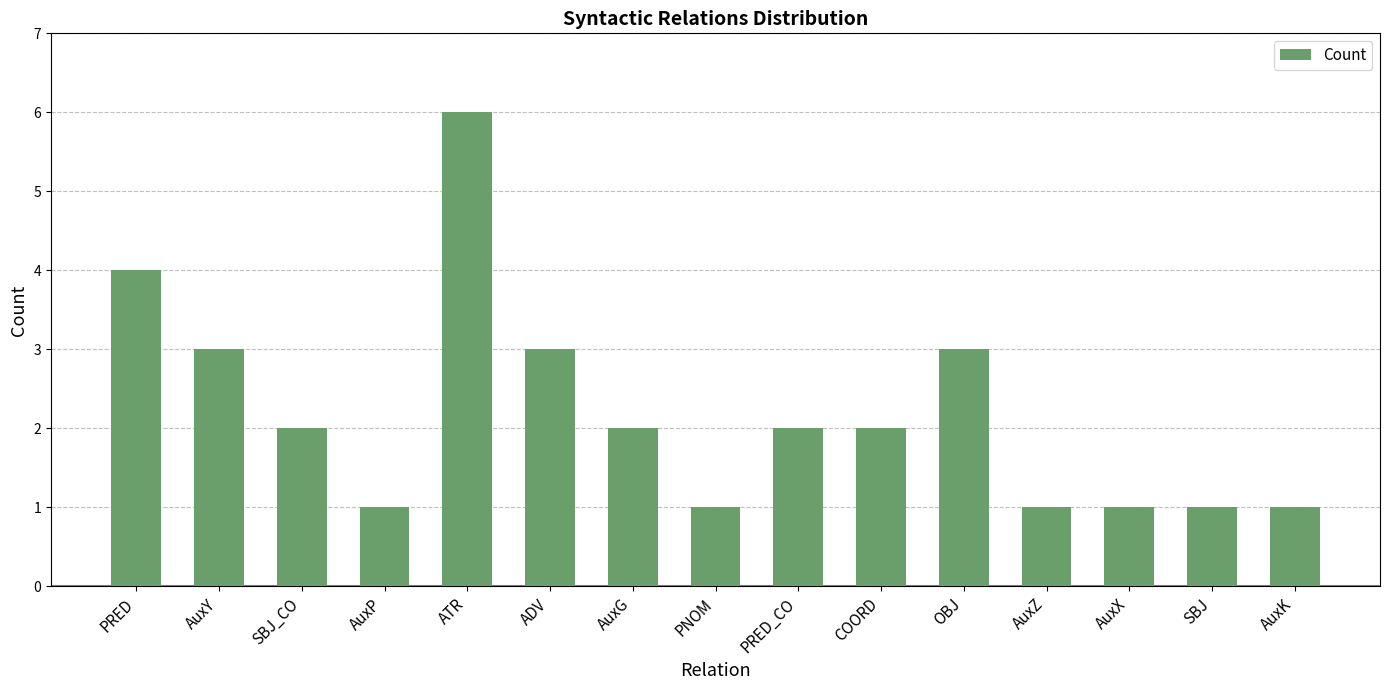

Reading left to right, what are all the values shown in this chart?

4	3	2	1	6	3	2	1	2	2	3	1	1	1	1